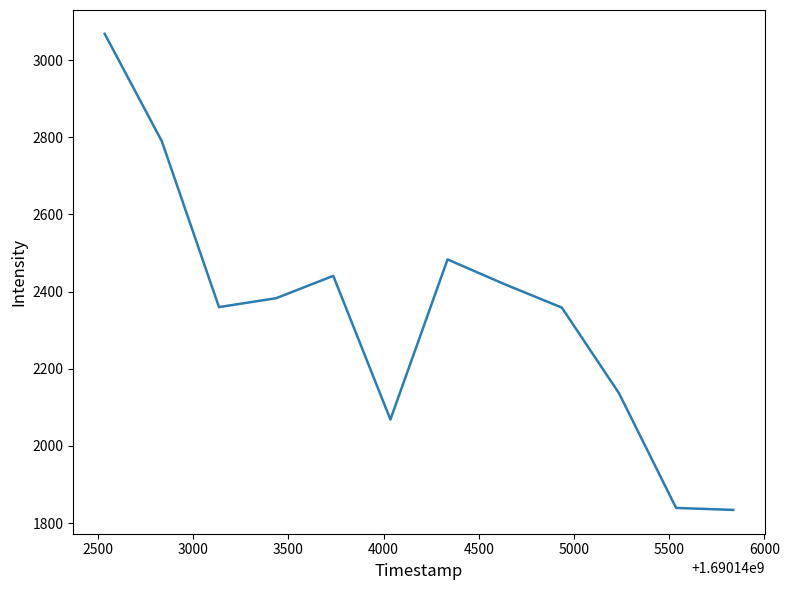

What is the maximum value shown in the chart?

3068.0